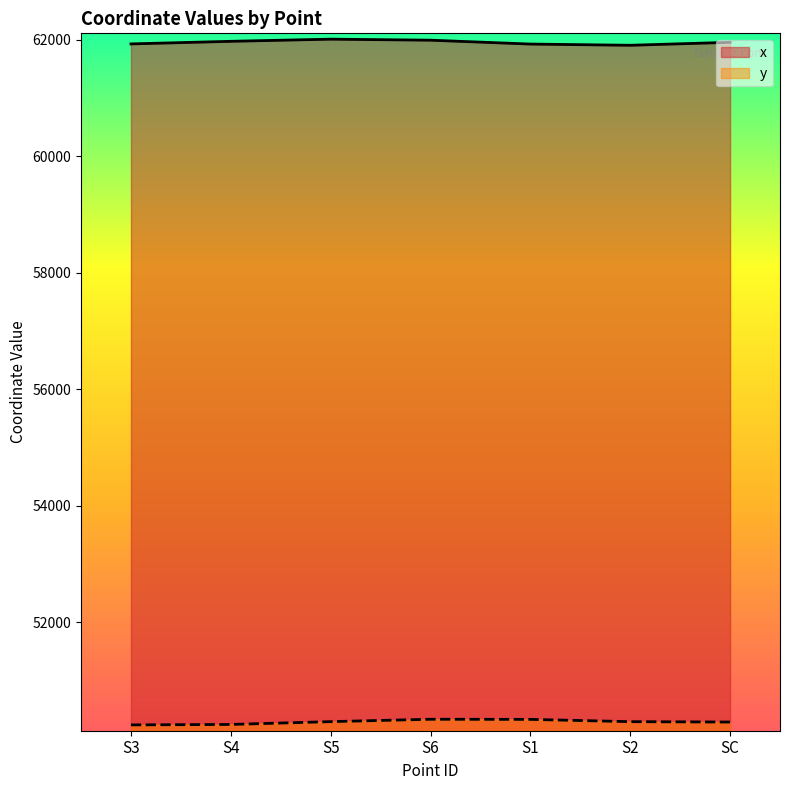

What are all the series names shown in the legend?

x, y